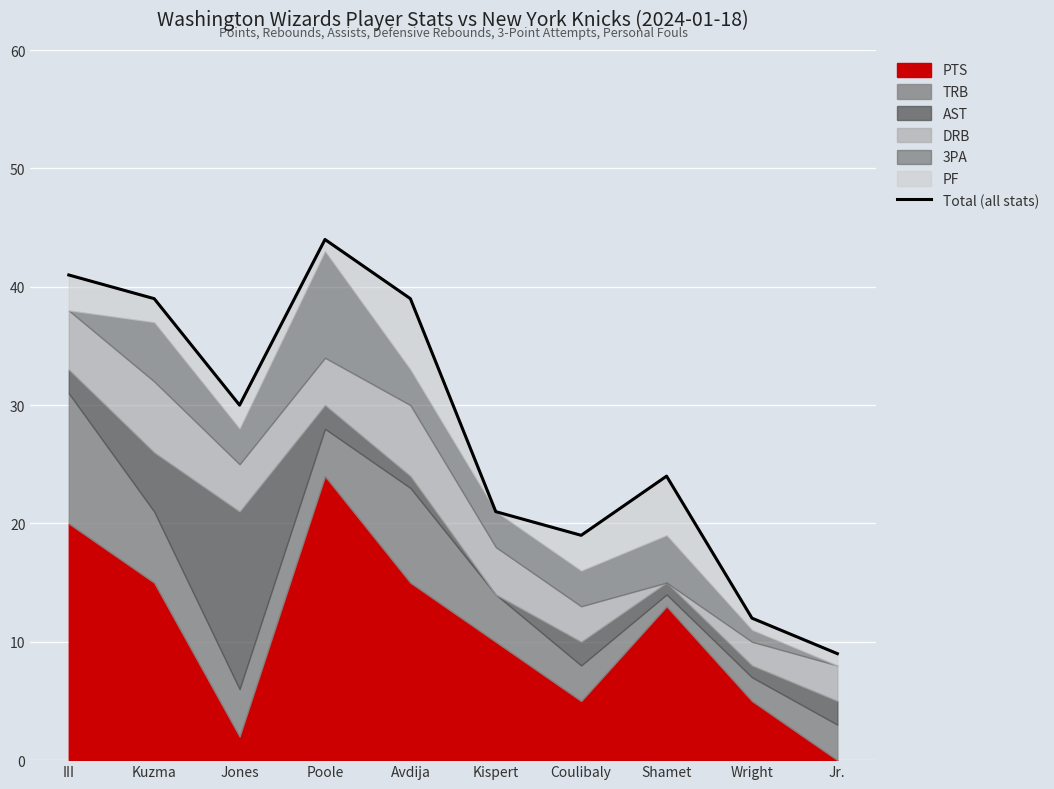

The chart shows a value of 16 at Shamet. True or false?

False